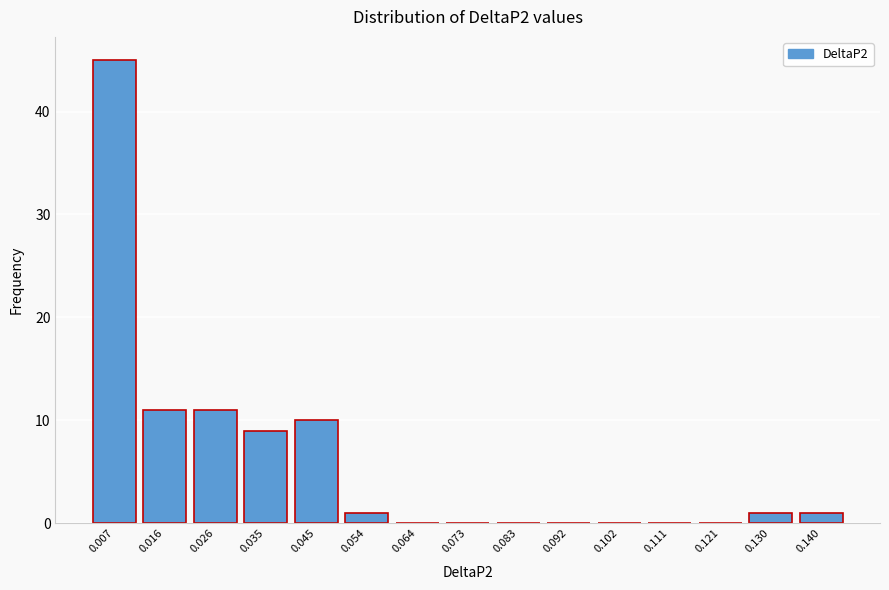

Reading left to right, list all the values displayed in this chart.

0.007=45	0.016=11	0.026=11	0.035=9	0.045=10	0.054=1	0.064=0	0.073=0	0.083=0	0.092=0	0.102=0	0.111=0	0.121=0	0.130=1	0.140=1